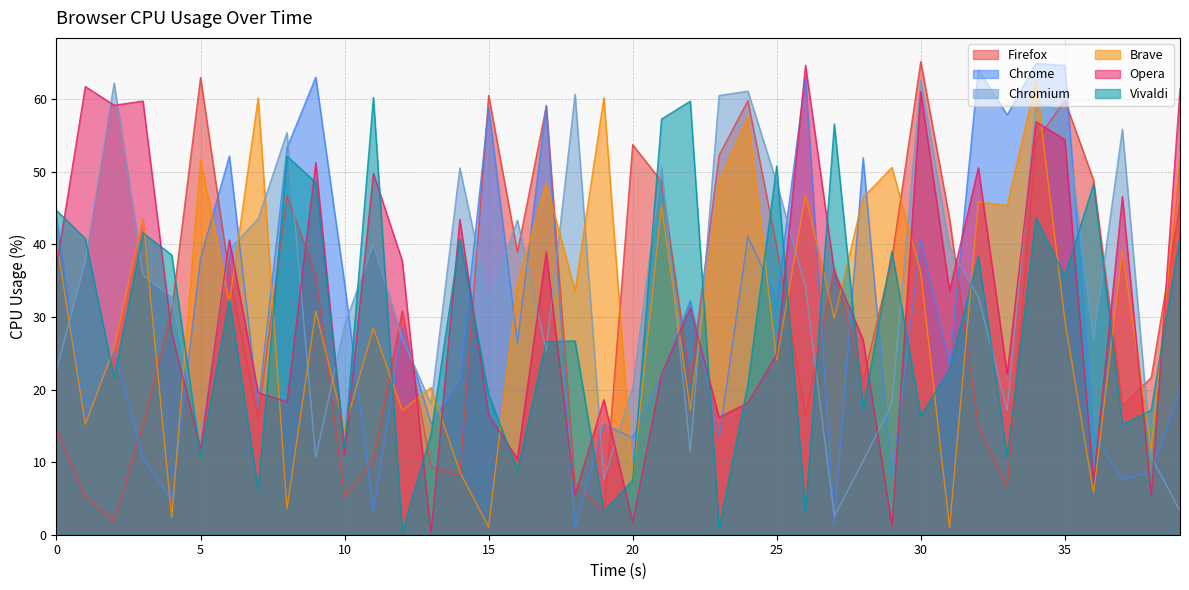

What are all the series names shown in the legend?

Firefox, Chrome, Chromium, Brave, Opera, Vivaldi